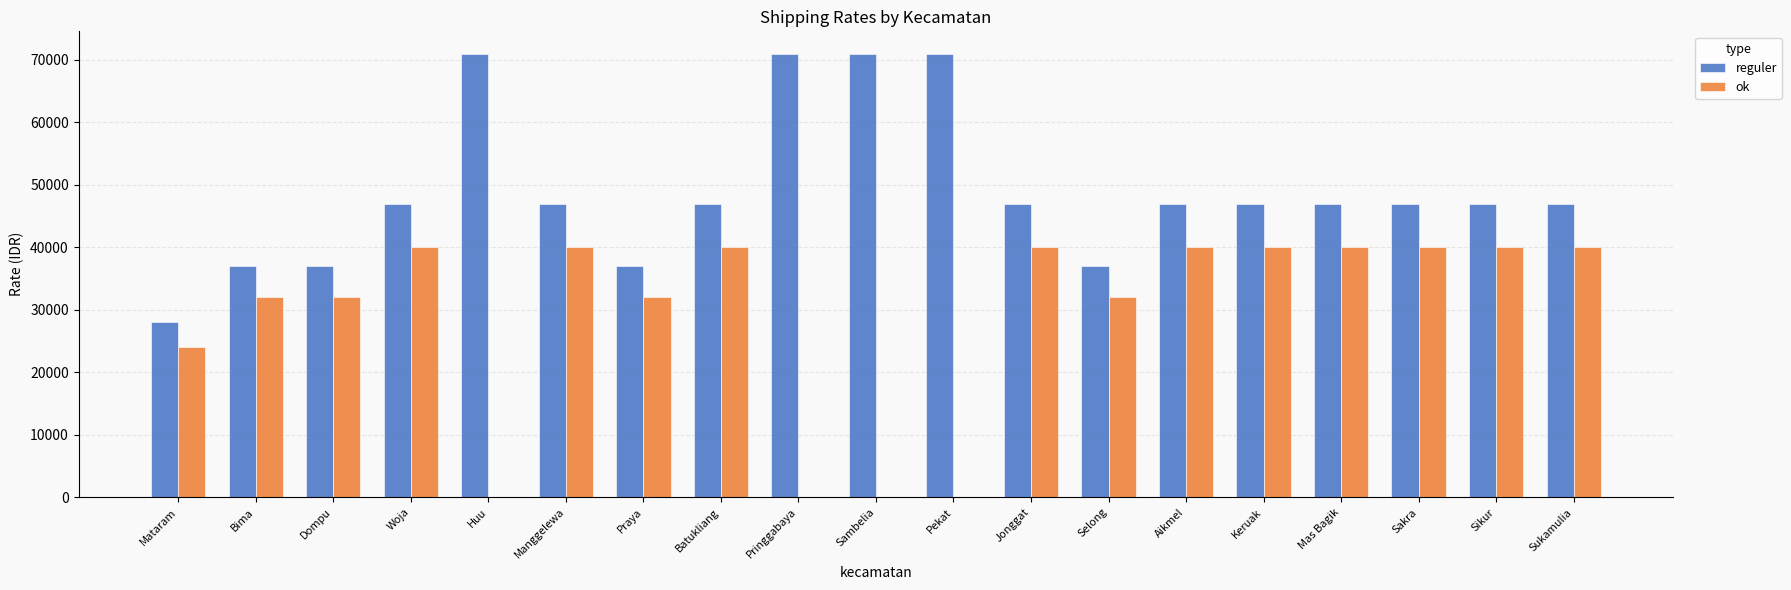

Between Selong and Keruak, which series saw the biggest shift?

reguler